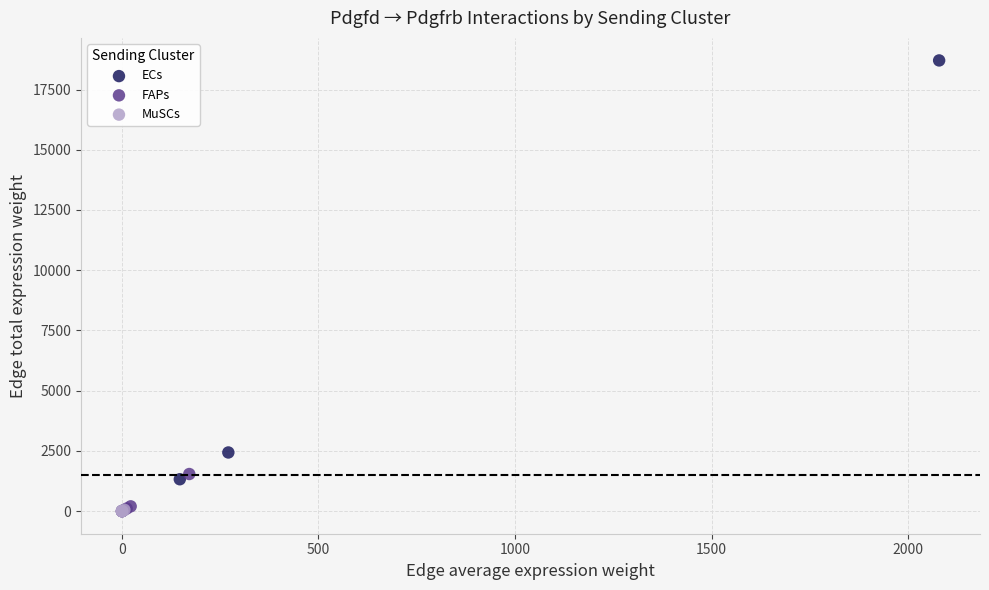

Which series reaches the maximum Y coordinate?

ECs